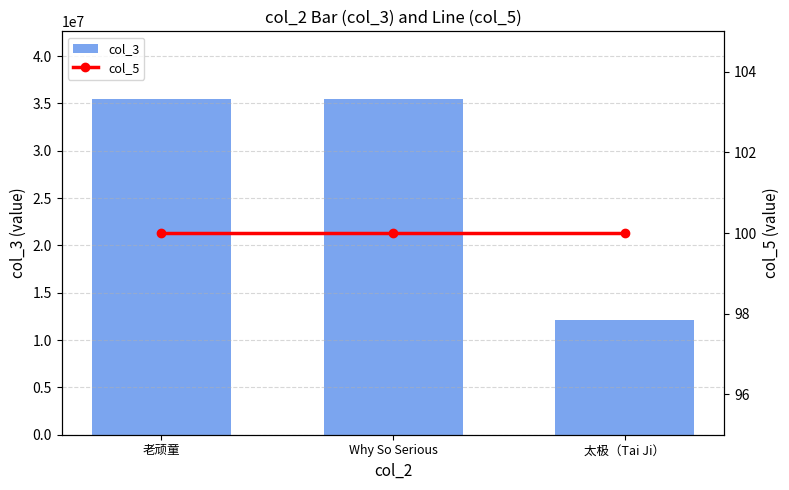

What is the maximum value for col_5?

100